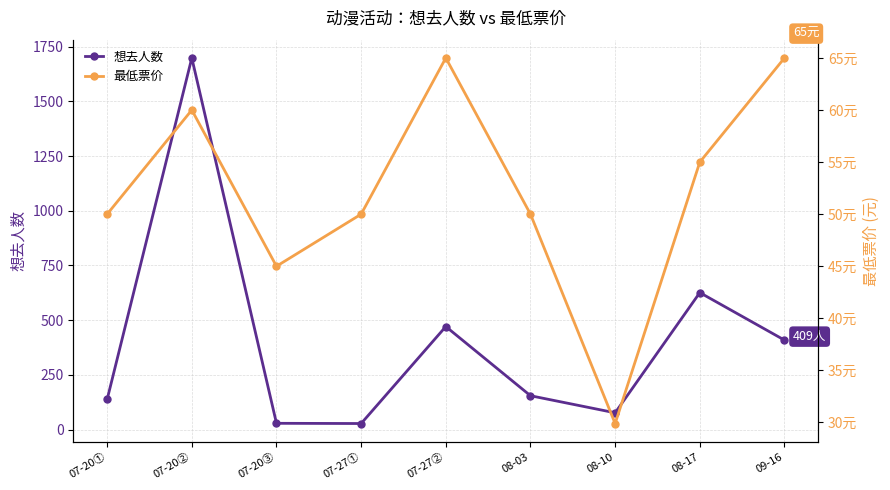

In 想去人数, how many points are lower than both neighbors (excluding endpoints)?

2